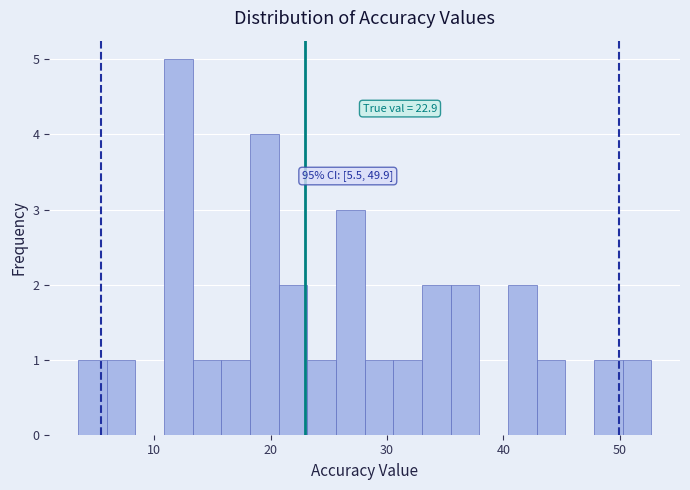

Read against the x-axis, roughly where is the centre of the tallest bar?

12